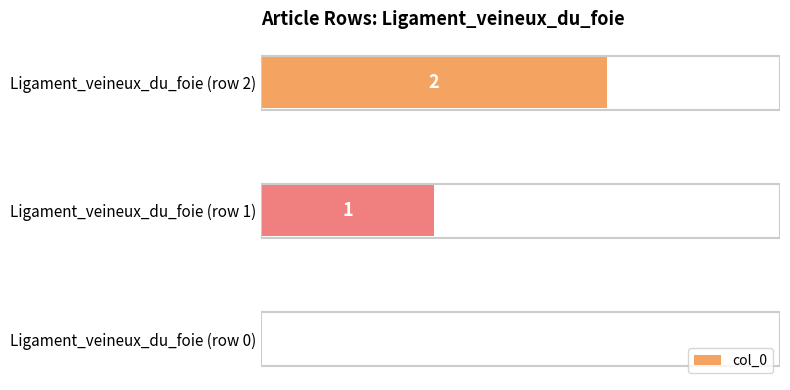

How many positive values are there?

2